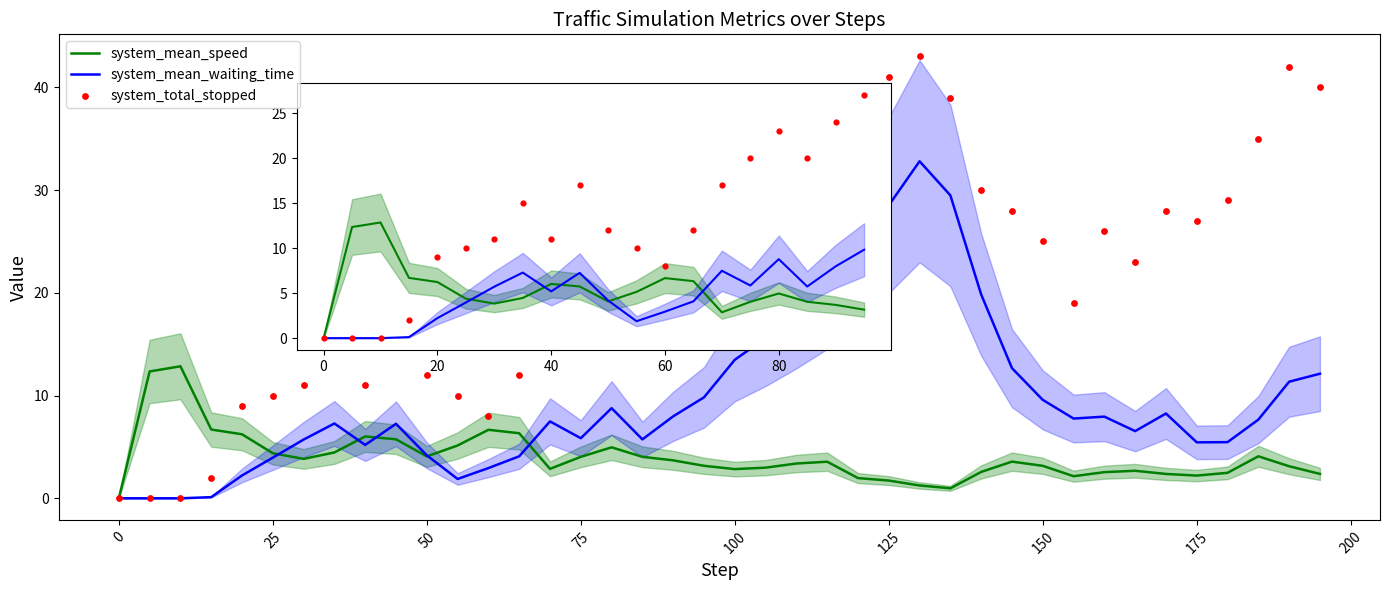

What are all the series names shown in the legend?

system_mean_speed, system_mean_waiting_time, system_total_stopped